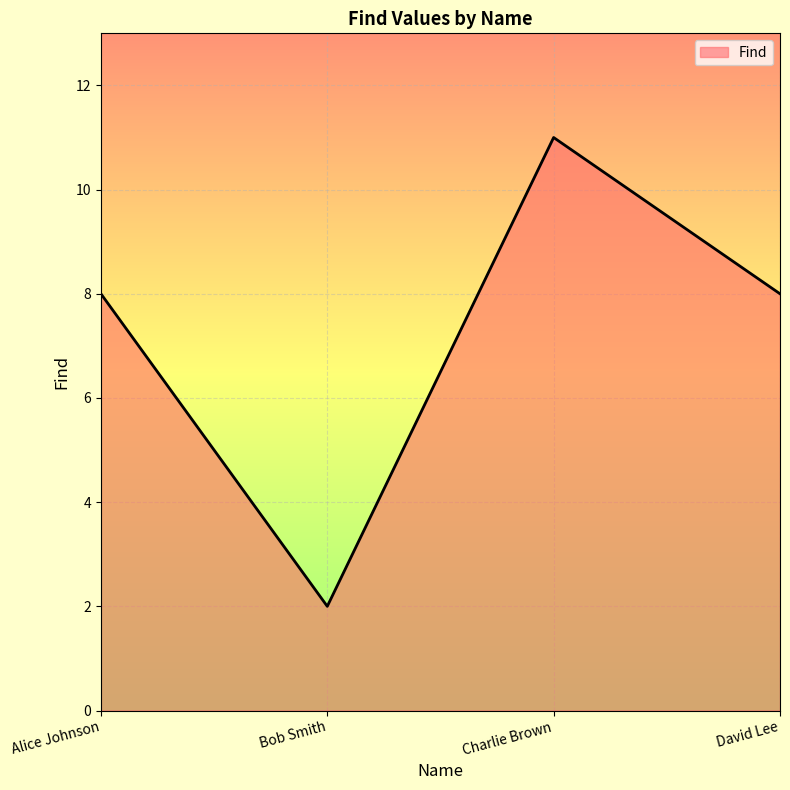

What value does the data have at Alice Johnson?

8